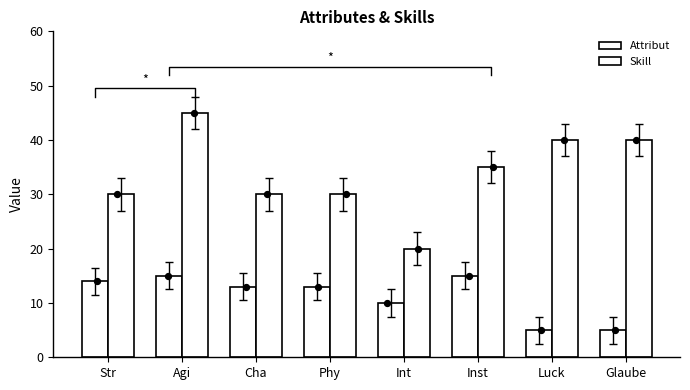

Which series has the largest total across all categories?

Skill